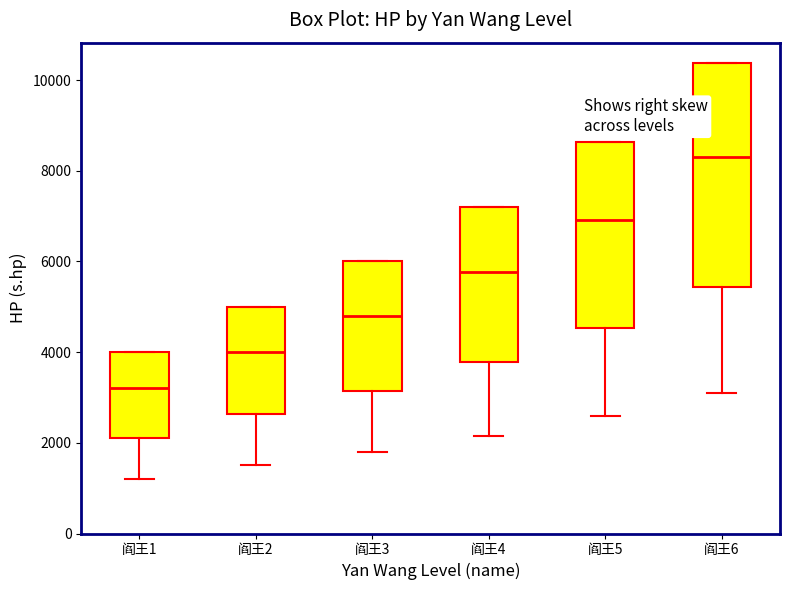

Which box's median line is the lowest?

阎王1